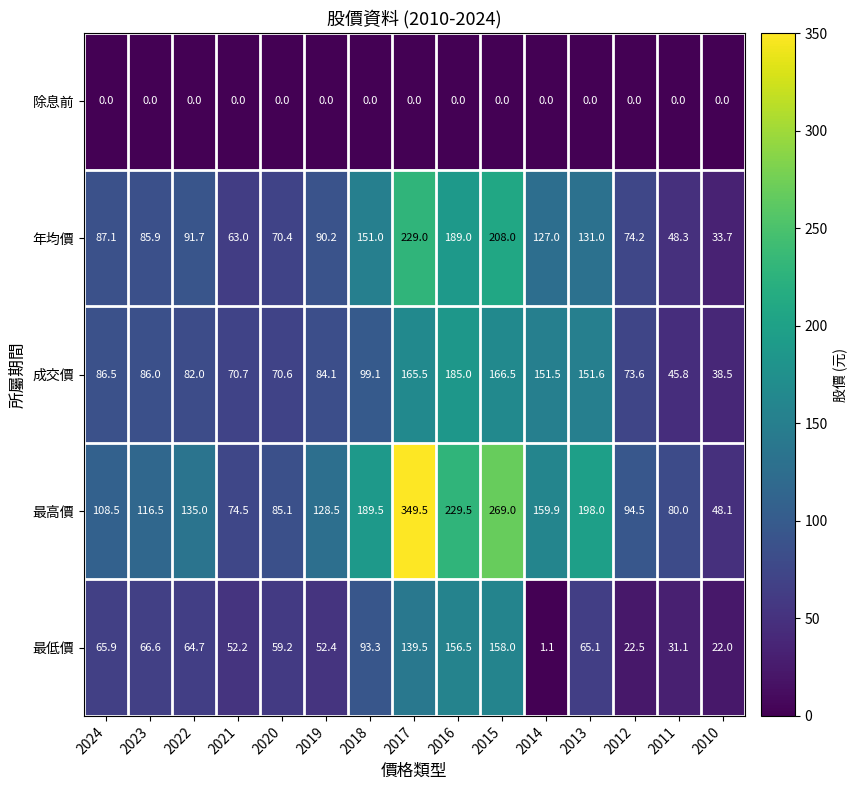

Is it true that 成交價 equals 84.1 at 2019?

True